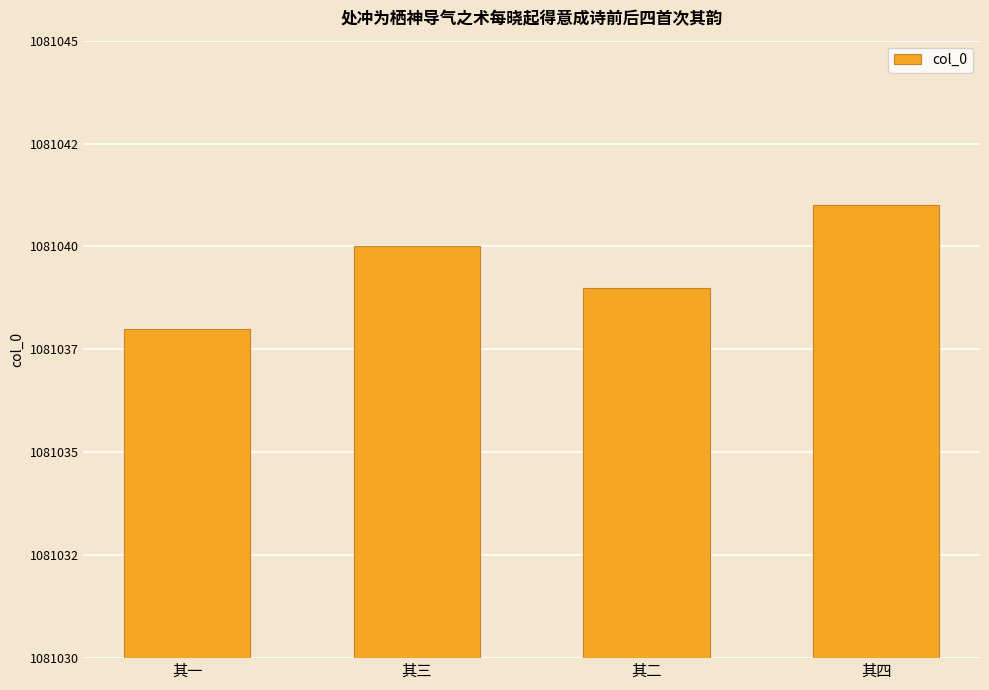

Are the bars horizontal?

No